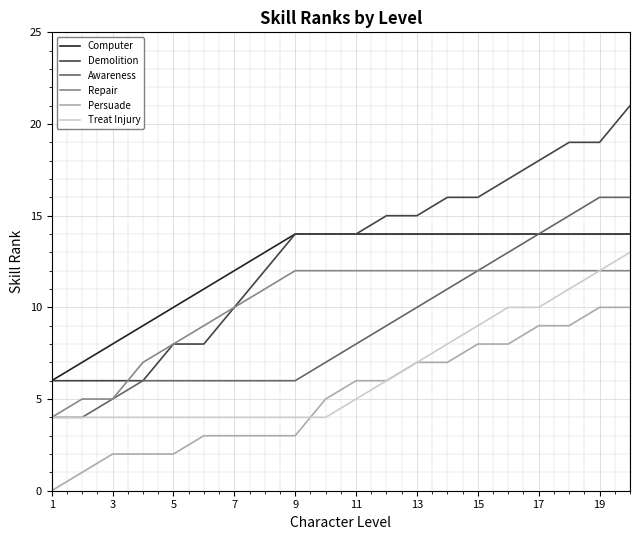

What is the average value of the Treat Injury series?

7